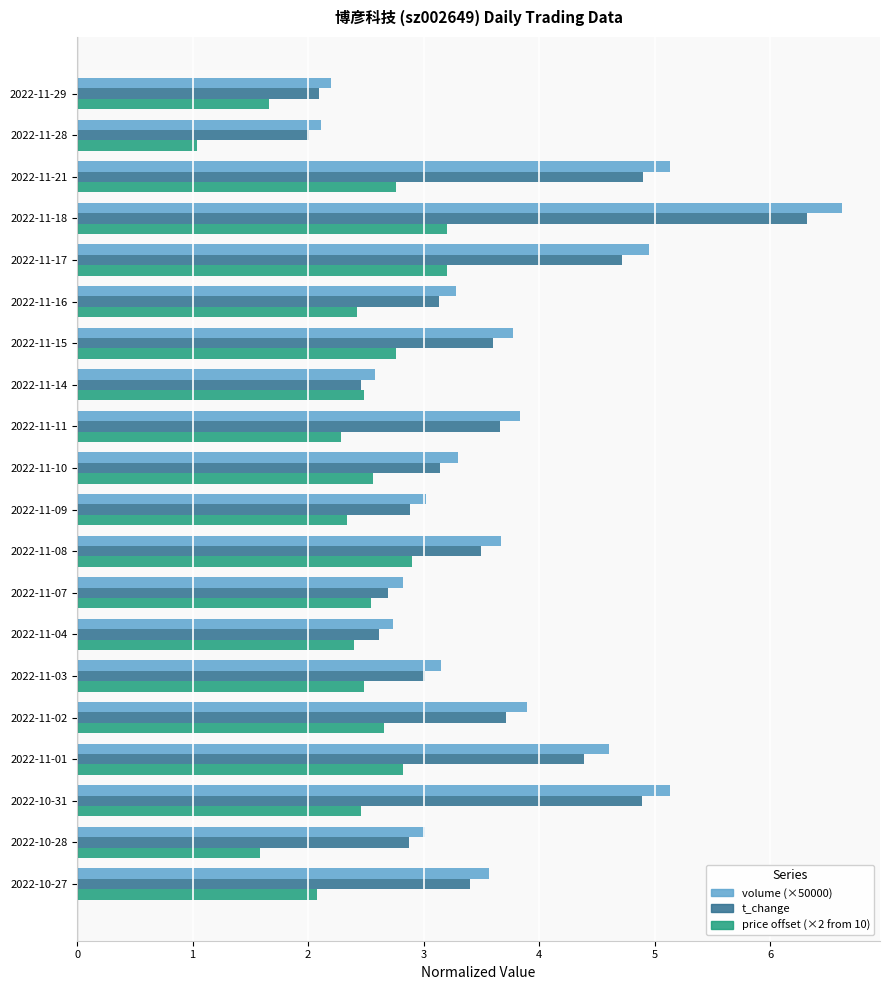

What is the maximum value shown in the chart?

6.6